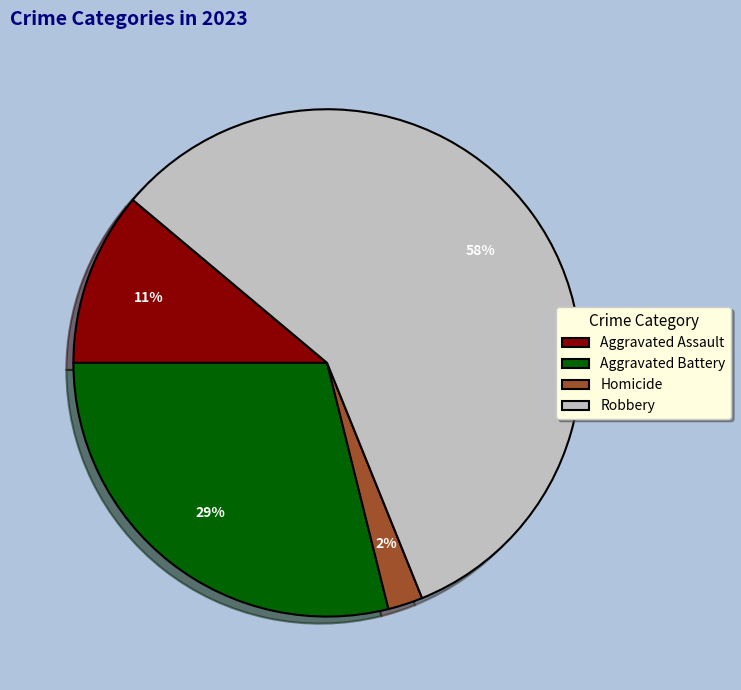

Approximately how many times larger is the value at Aggravated Battery compared to Robbery?

0.5